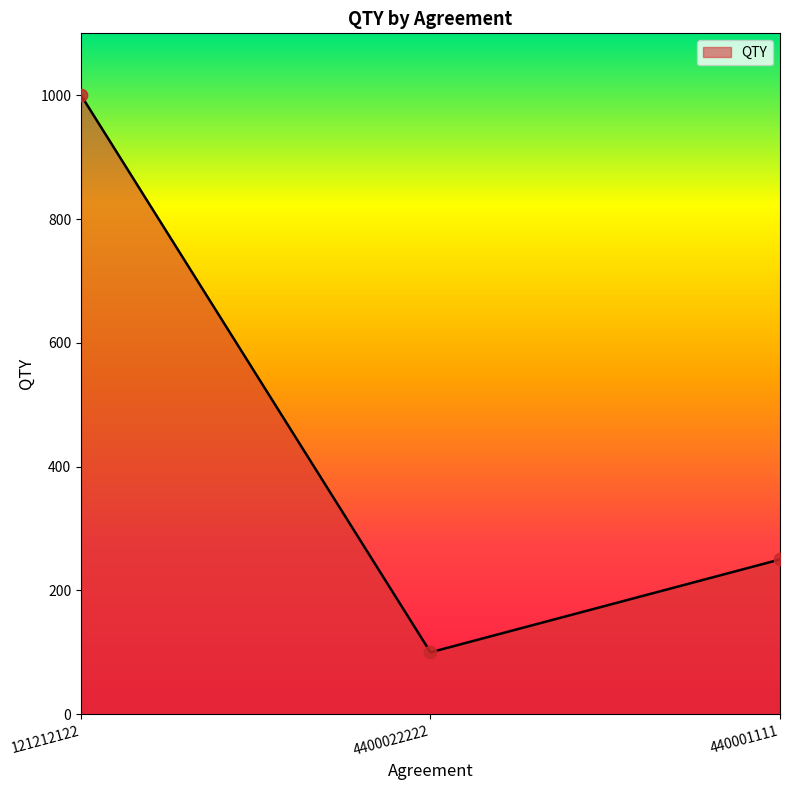

Between 440001111 and 121212122, which is larger?

121212122